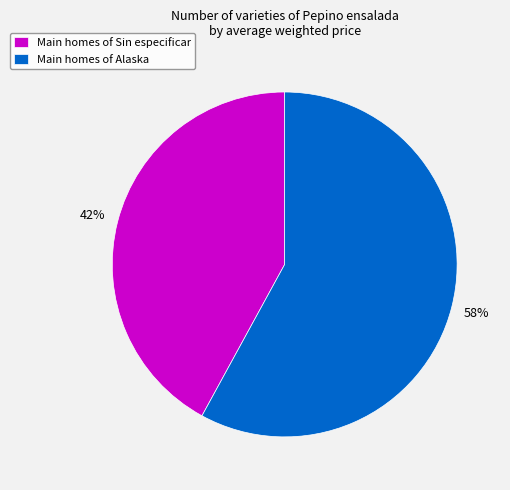

To the nearest percent, what portion does Main homes of Alaska represent?

58%